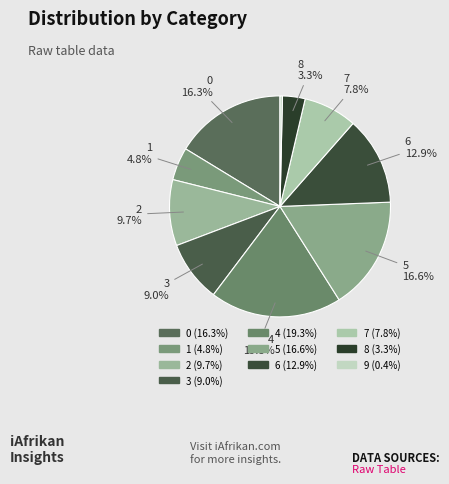

Is there any slice that represents more than half of the pie?

No